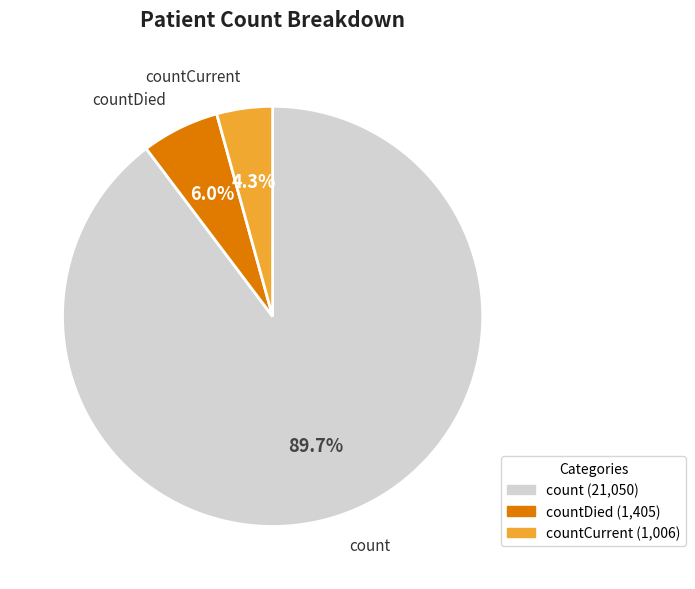

To the nearest percent, what is the average slice percentage?

33%